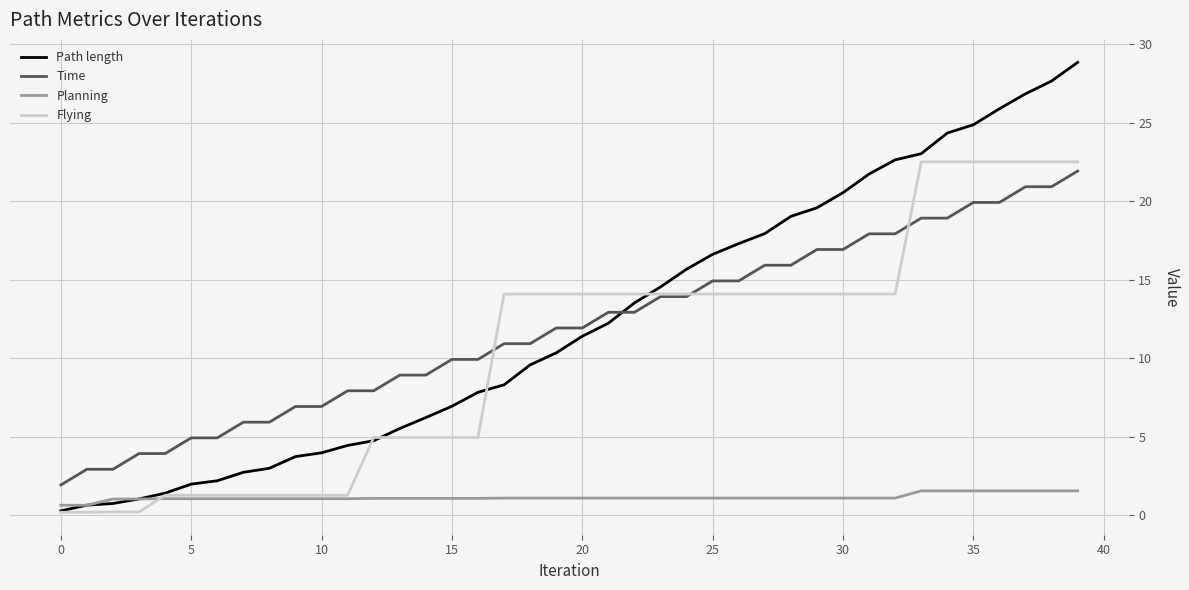

Which series has the widest spread of values?

Path length